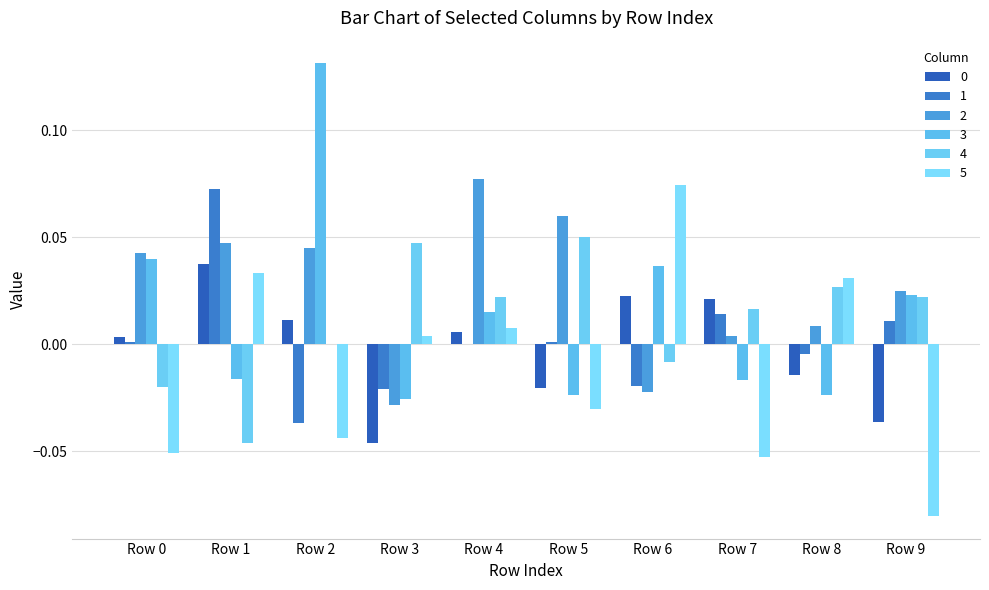

How many data points in 0 are above 0?

6